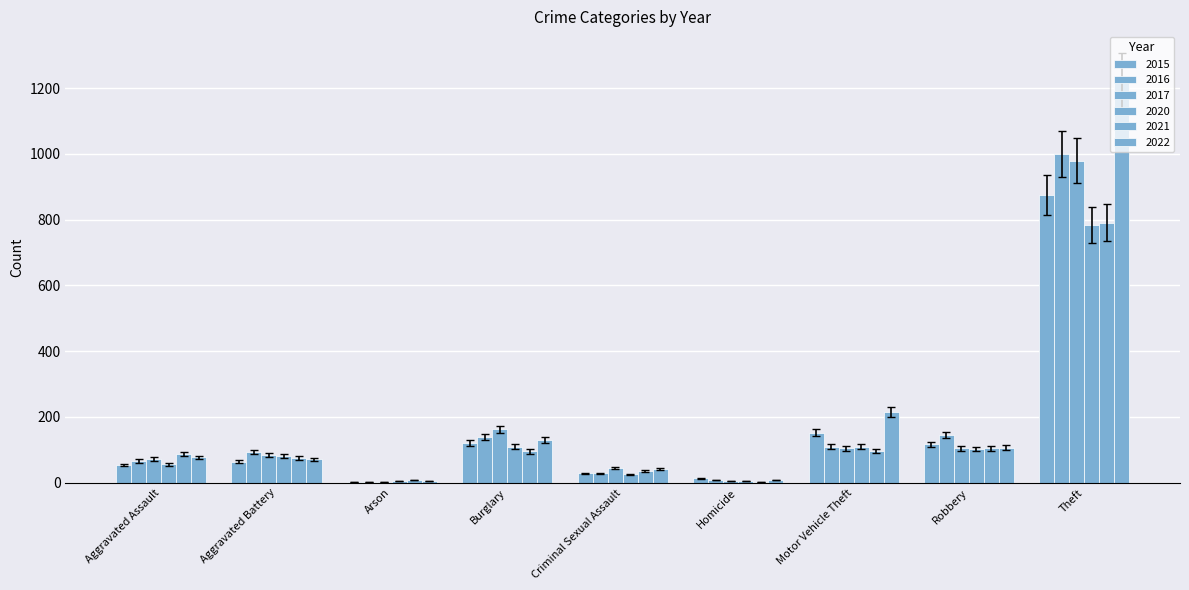

At which label does 2020 reach its peak?

Theft